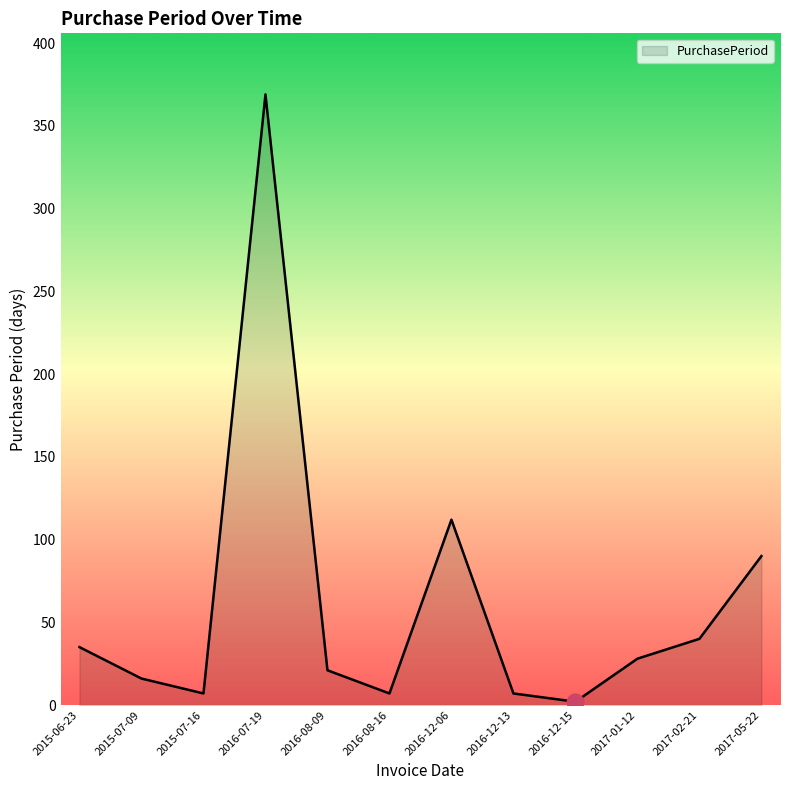

Does the chart have visible grid lines?

No